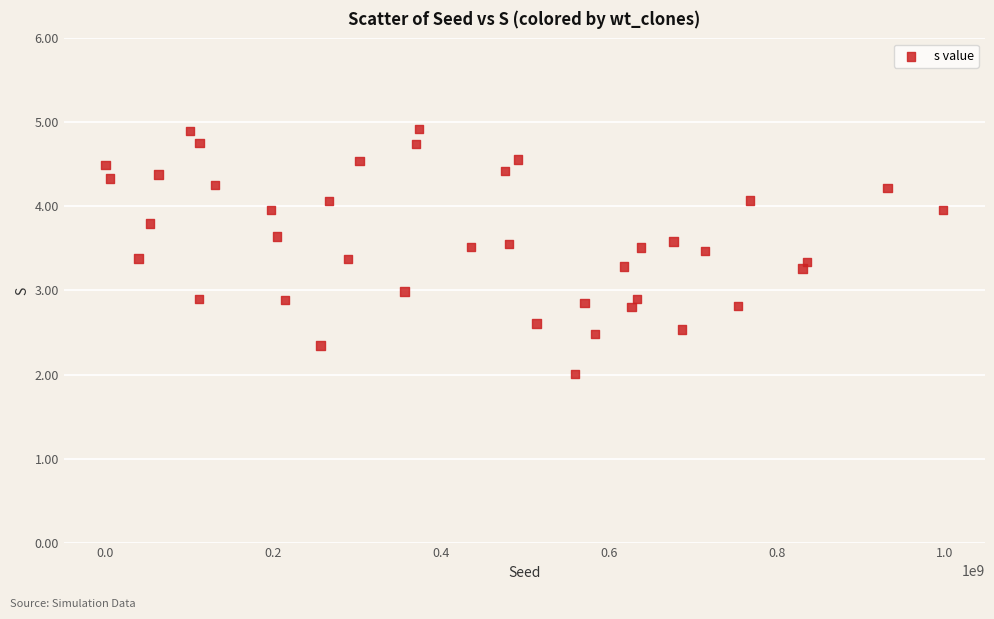

What is the range of Y values (max minus min)?

2.9